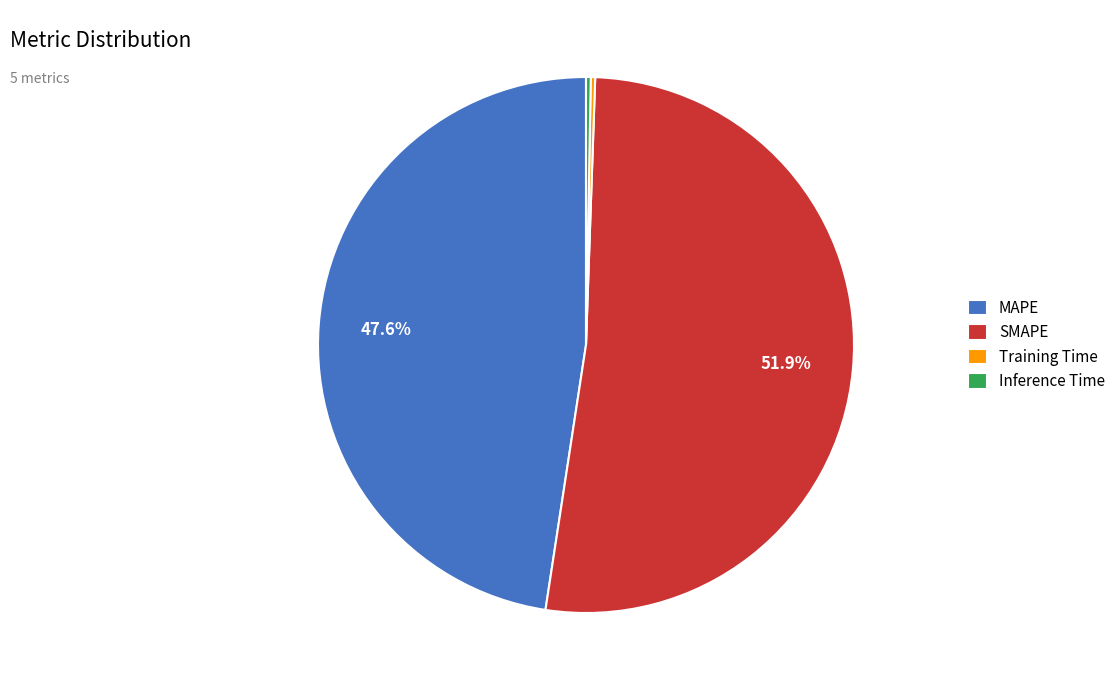

Is it true that SMAPE is 52% of the pie?

True